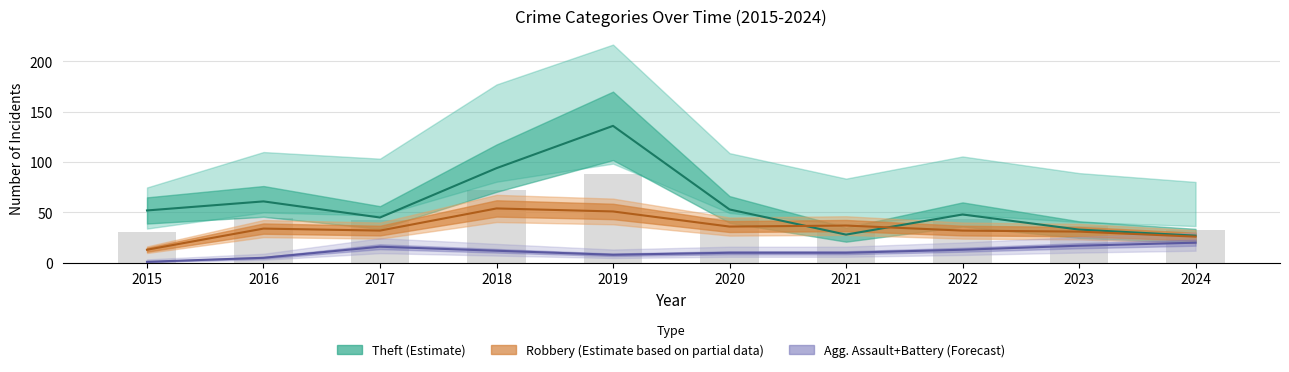

Which series has the largest total across all categories?

Theft